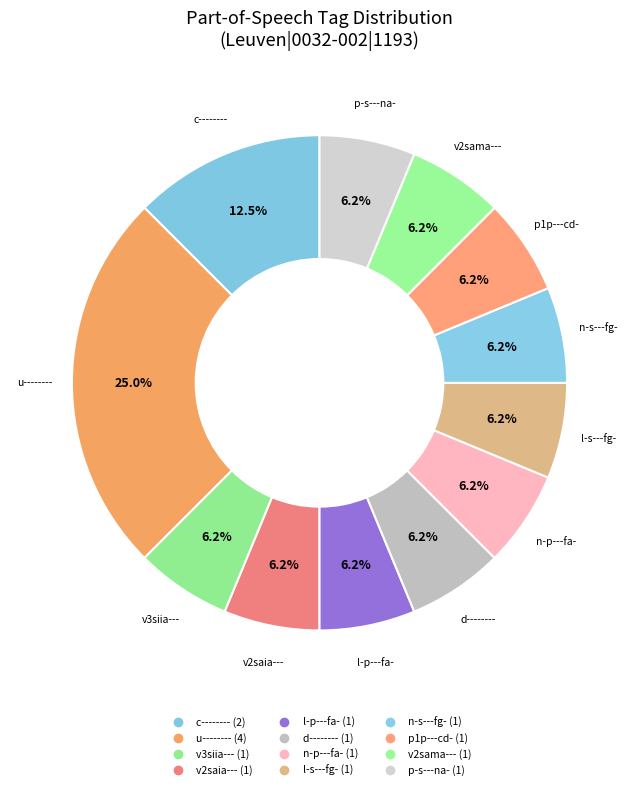

What is the change in value from u-------- to p-s---na-?

-3